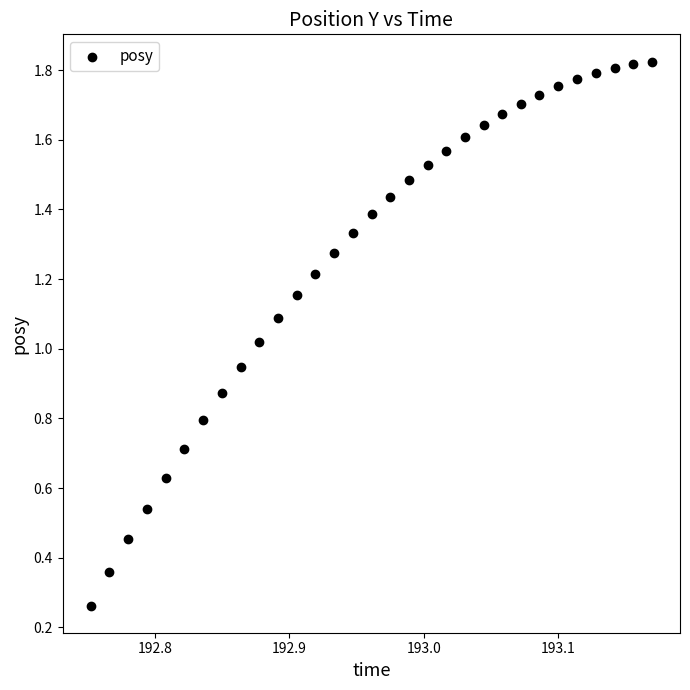

Count the number of points in this scatter plot.

31